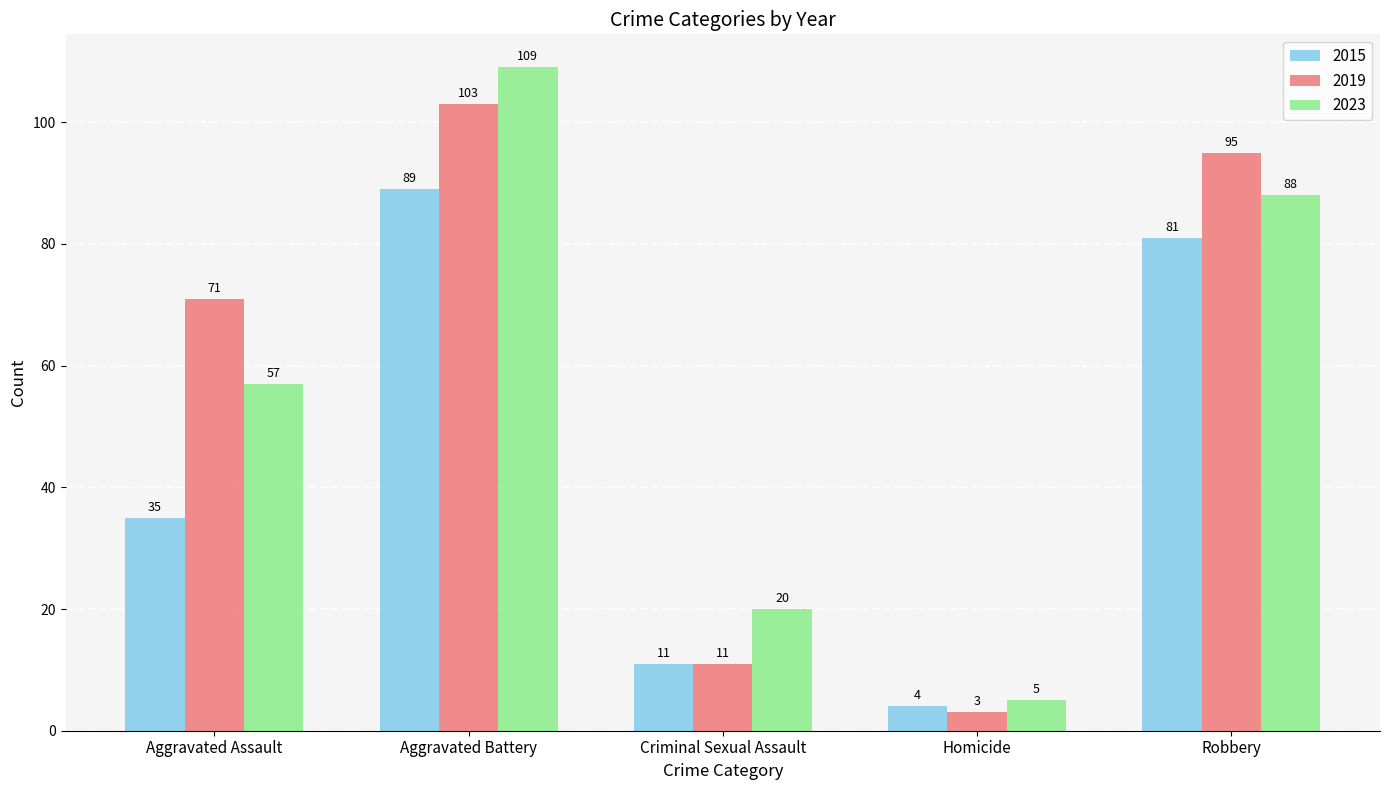

What is the difference between the highest and lowest values at Aggravated Assault?

36